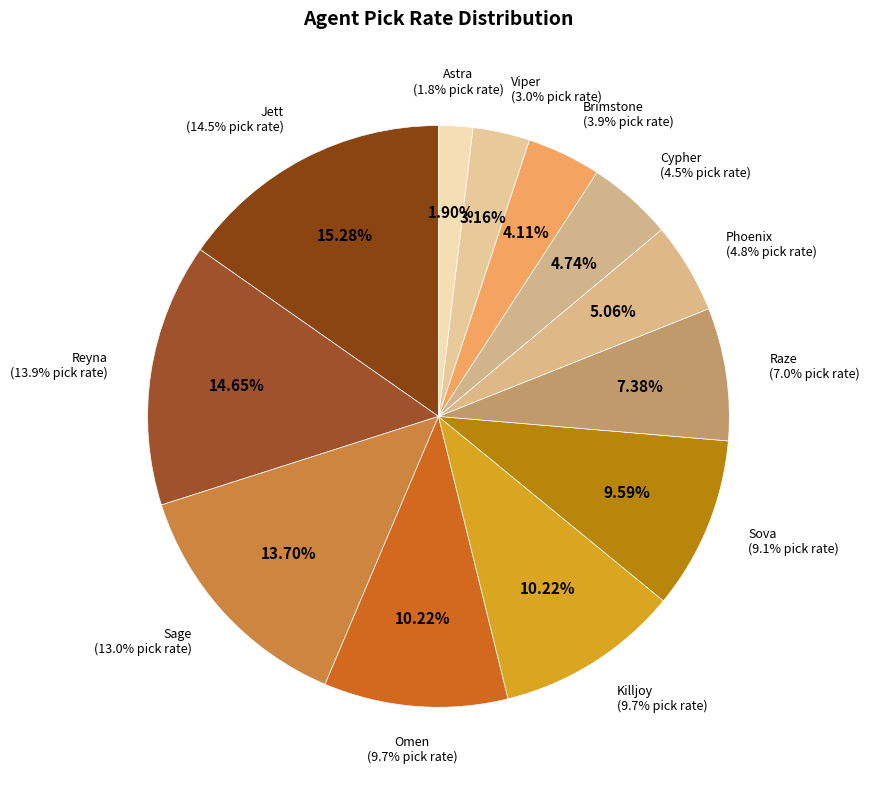

To the nearest percent, what percentage of the pie is Reyna?

15%